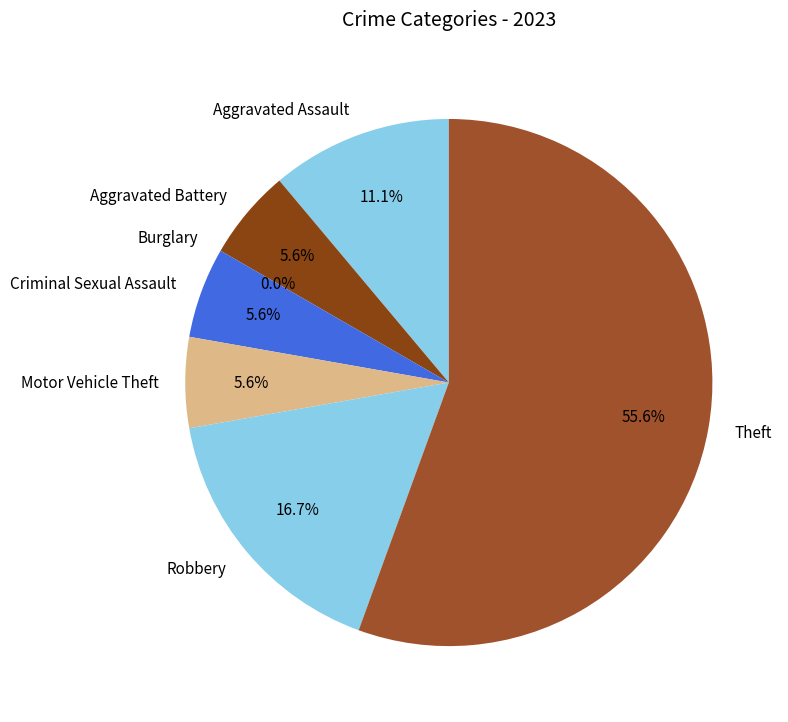

To the nearest percent, what is the combined percentage of Burglary and Aggravated Assault?

11%